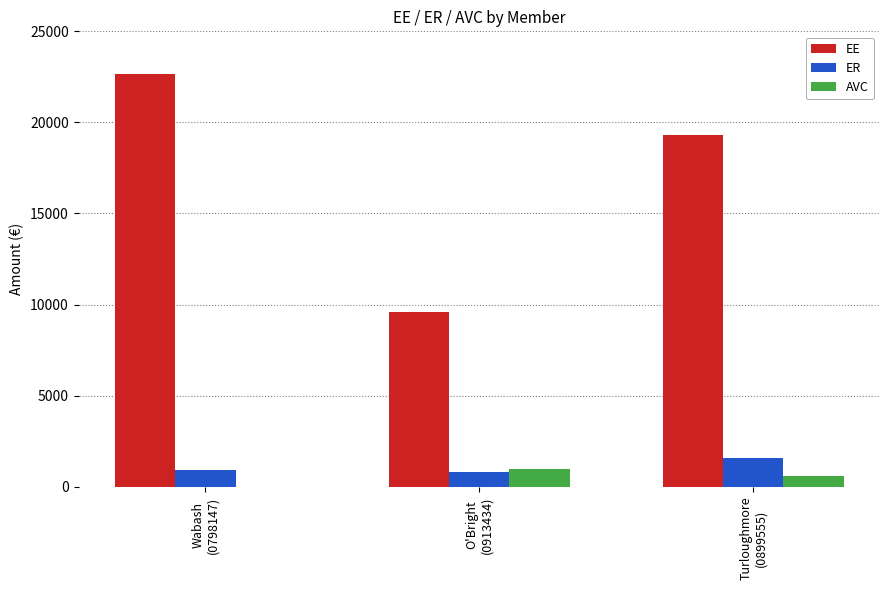

What is the highest value of the AVC series?

958.3